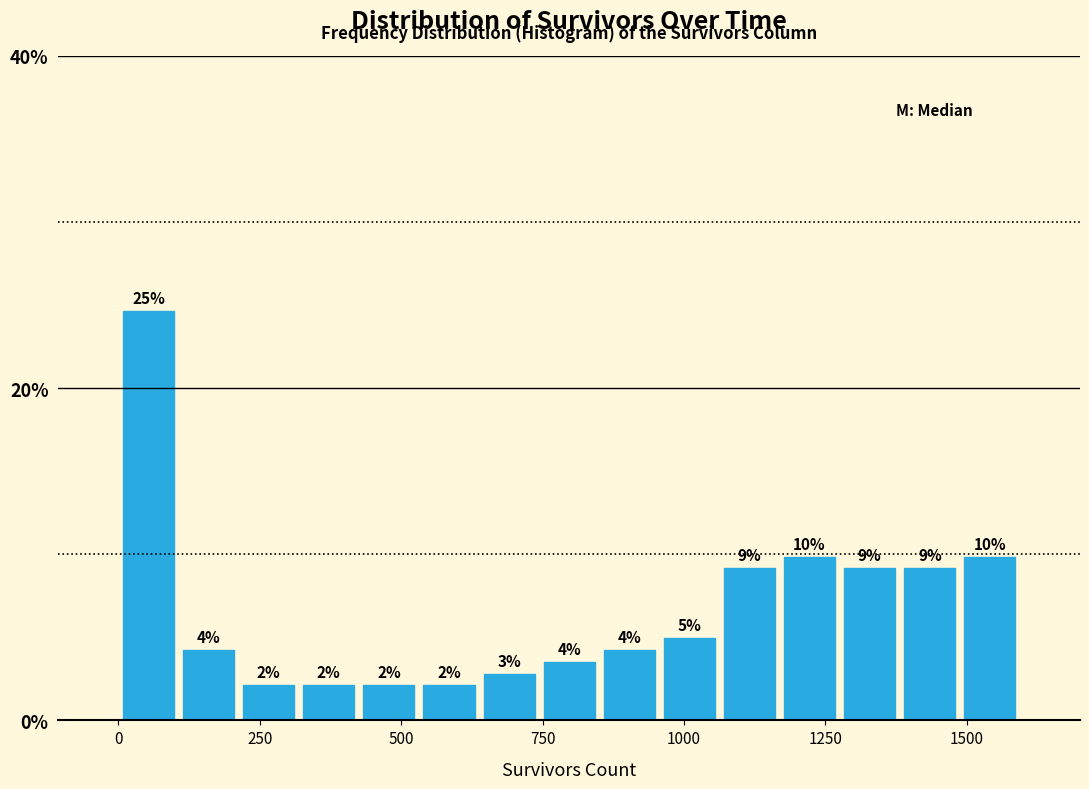

Around what value on the x-axis is the tallest bar? Give the approximate position of its centre, as read against the axis.

50